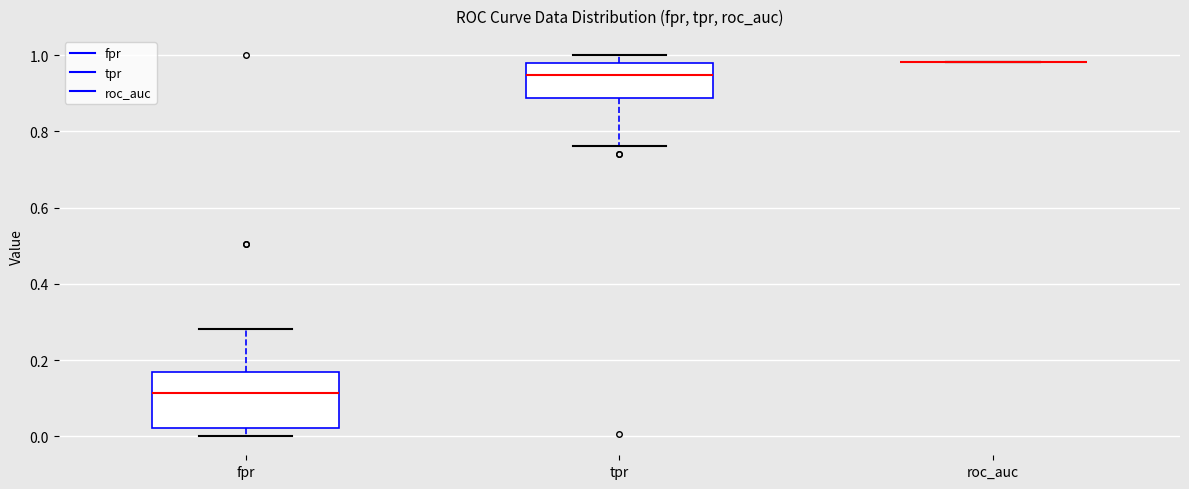

Where is the upper edge of the box for tpr on the y-axis? The values are not printed on the chart, so give them approximately, as read against the axis.

0.98